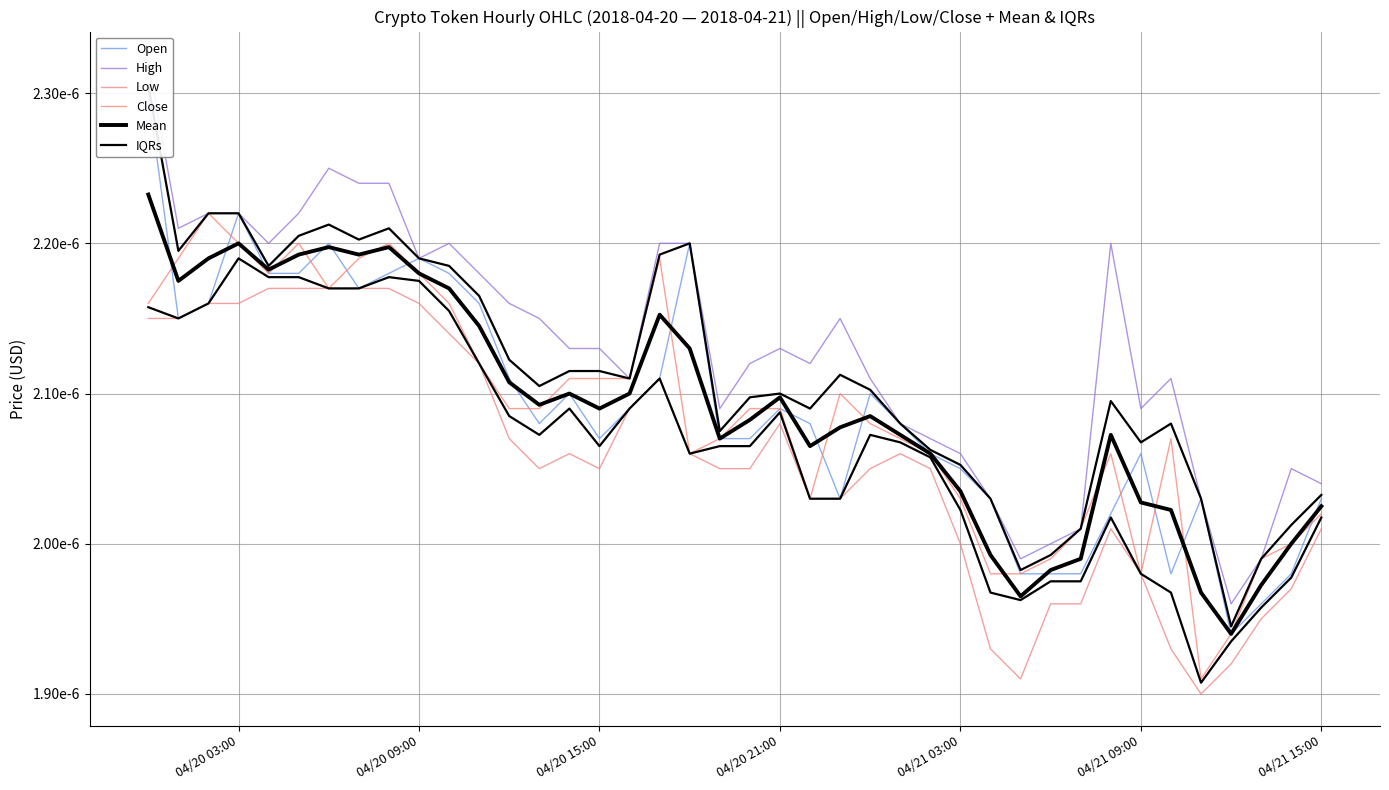

What are all the series names shown in the legend?

Open, High, Low, Close, Mean, IQRs